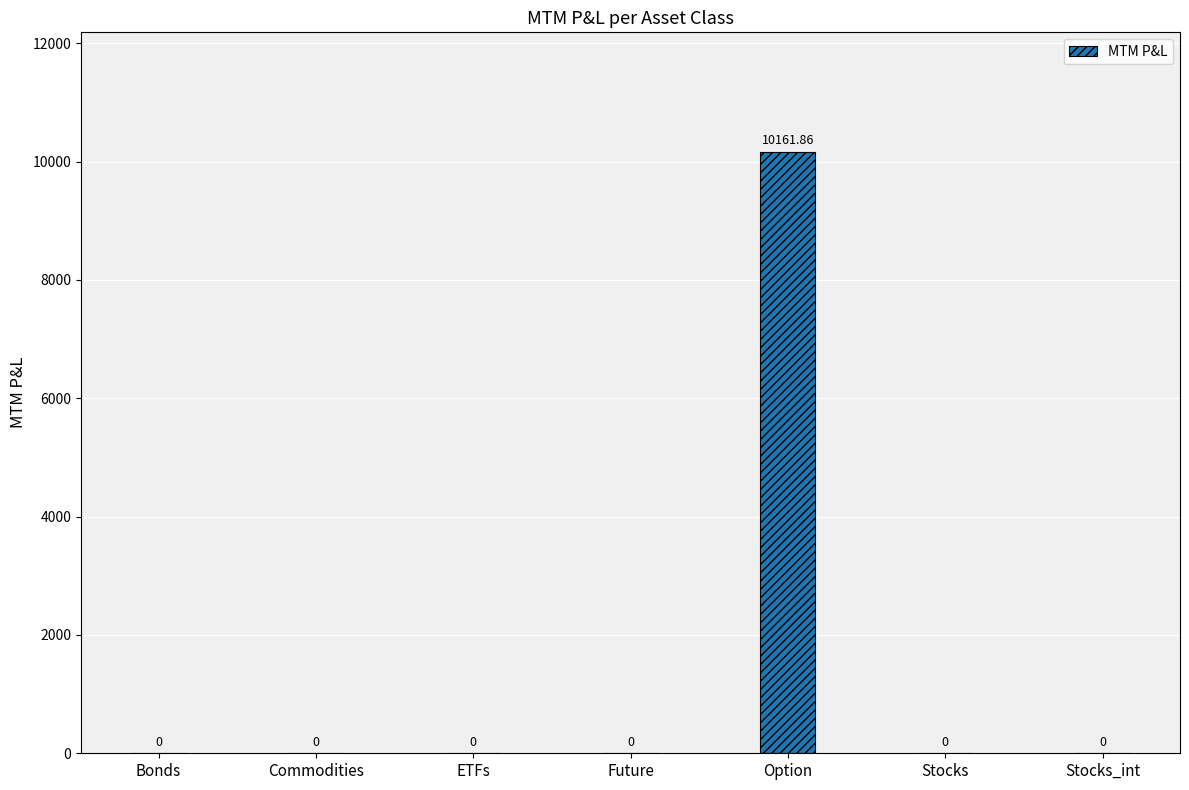

What is the label of the 7th bar from the left?

Stocks_int